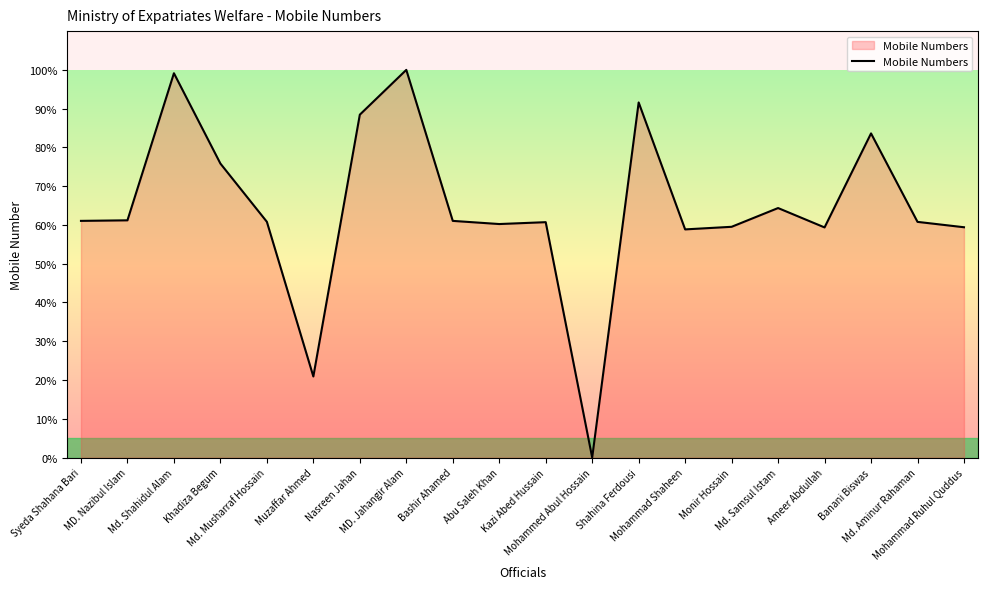

What is the maximum value shown in the chart?

100.0